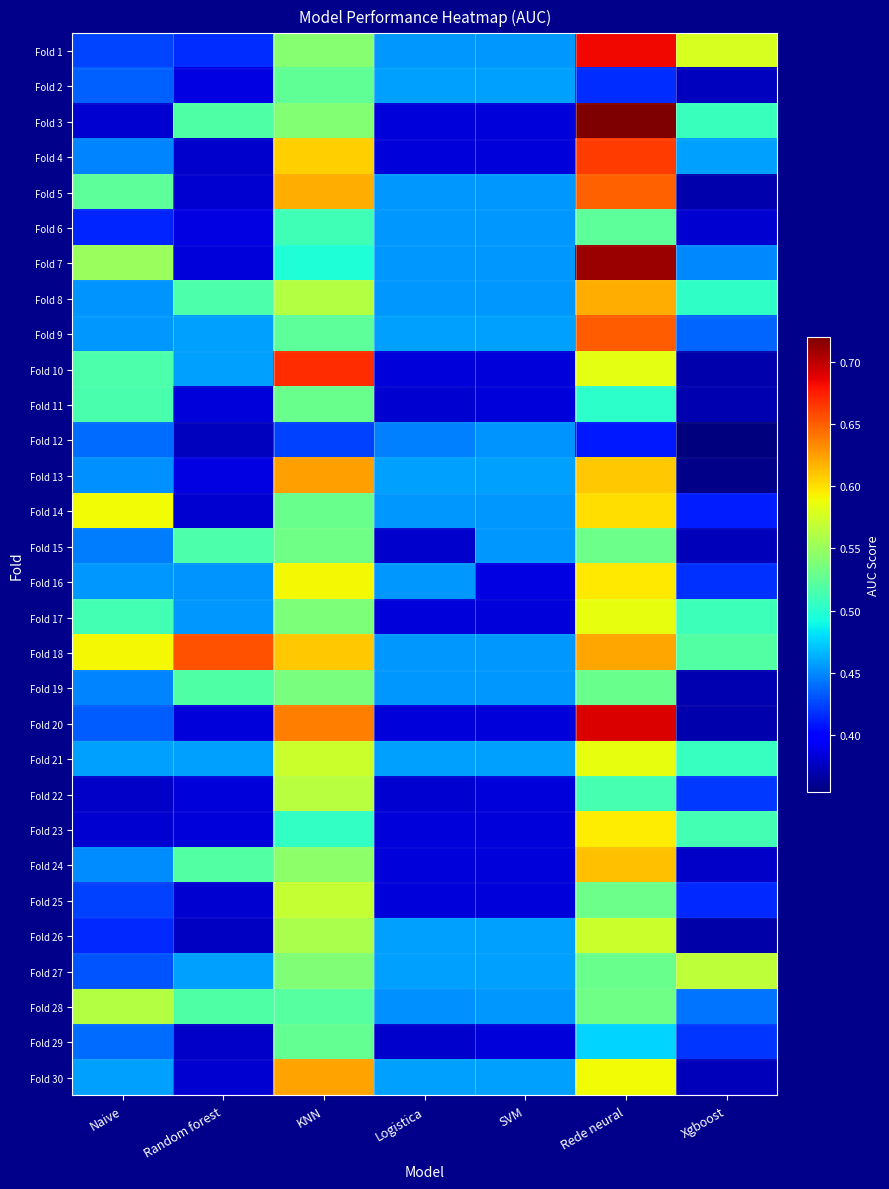

Count the number of categories in the chart.

7